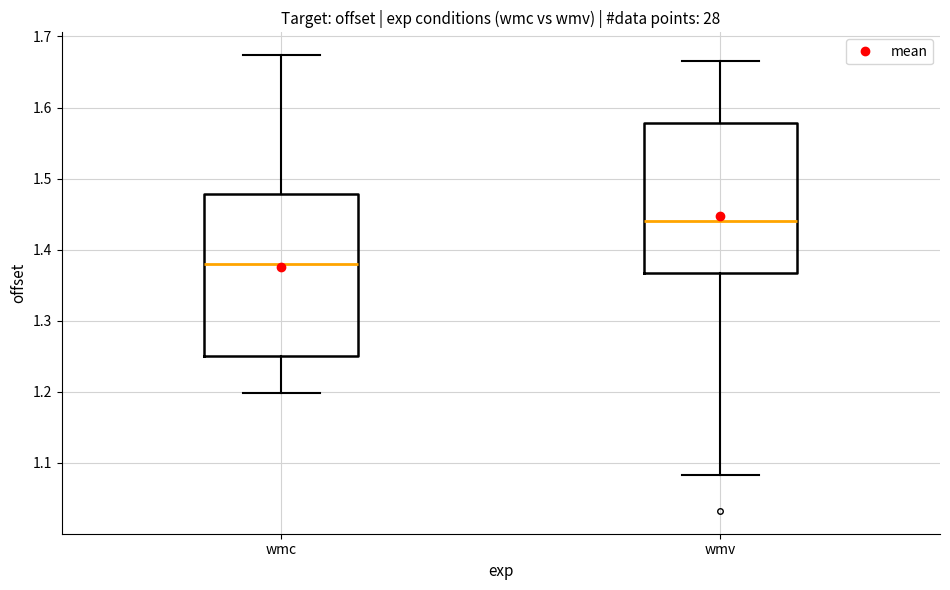

Reading left to right, read every box against the y-axis: the position of its median line, the range the box covers, and the ends of its whiskers. The values are not printed on the chart, so give them approximately, as read against the axis.

wmc: median 1.38, box 1.25 to 1.48, whiskers 1.20 to 1.67
wmv: median 1.44, box 1.37 to 1.58, whiskers 1.08 to 1.67